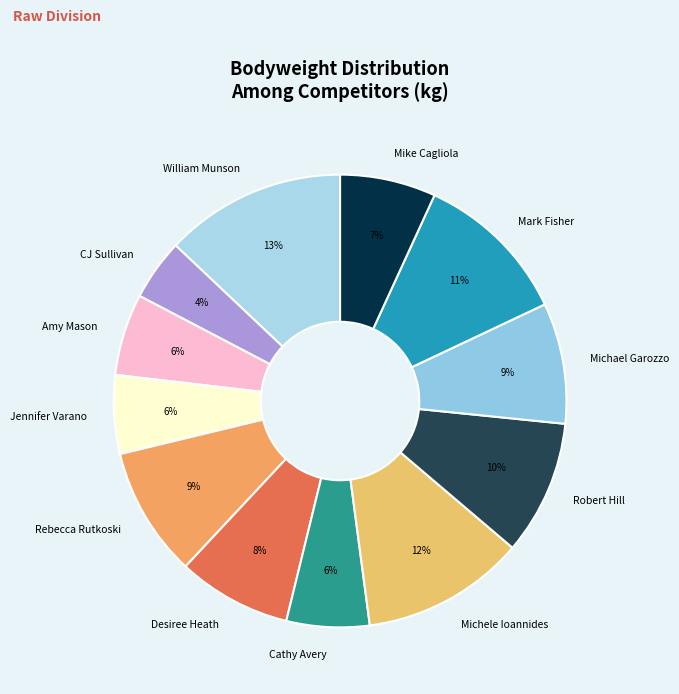

Does any single category account for the majority?

No